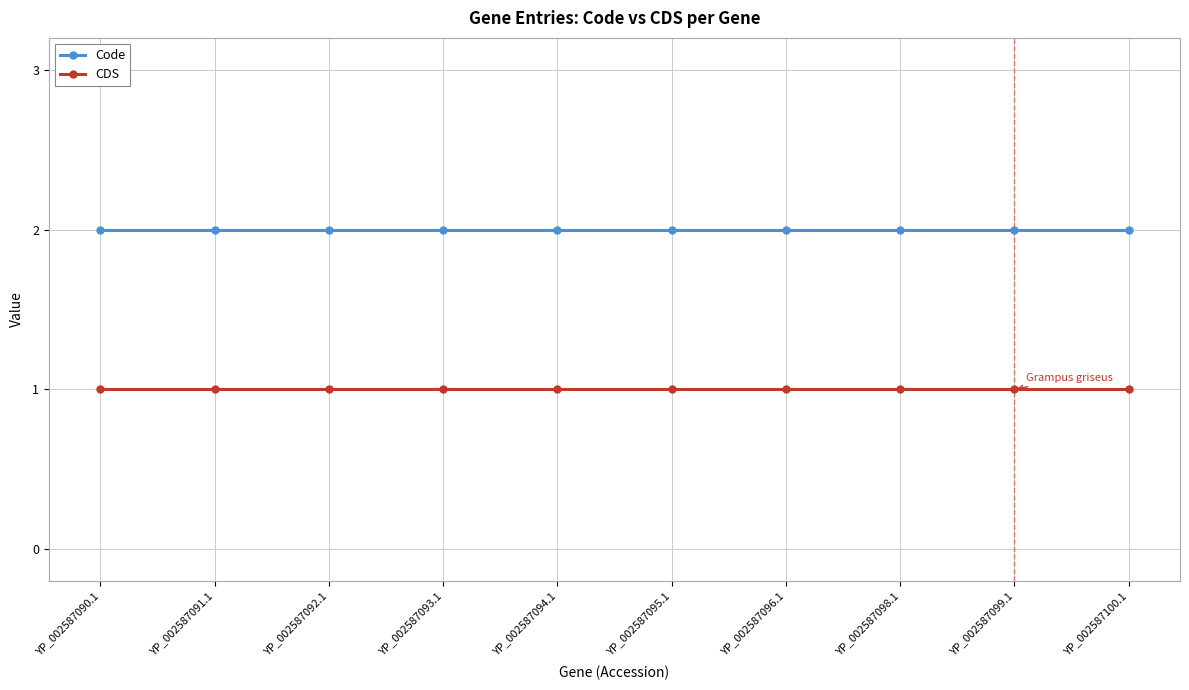

The Code series shows 3 at YP_002587098.1. True or false?

False